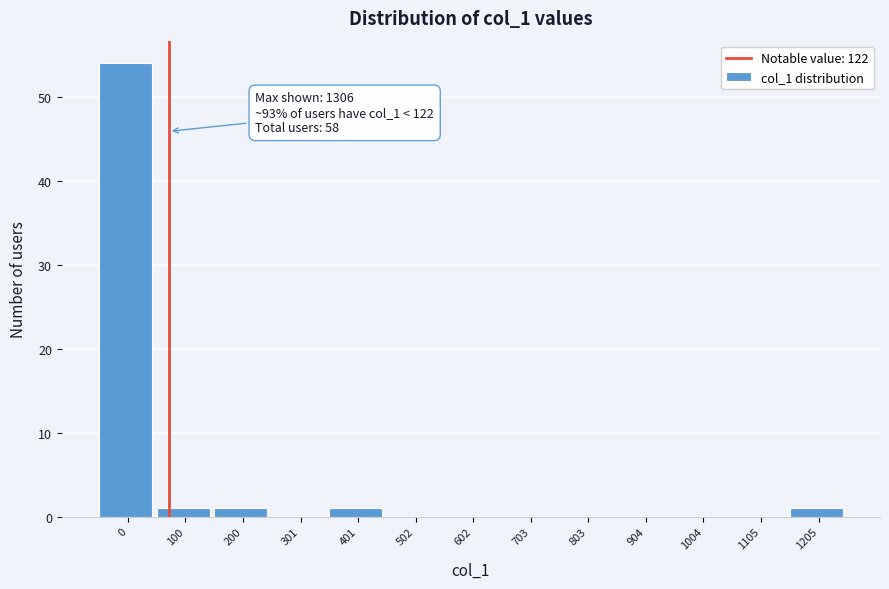

Reading left to right, what are all the values shown in this chart?

0=54	100=1	200=1	301=0	401=1	502=0	602=0	703=0	803=0	904=0	1004=0	1105=0	1205=1